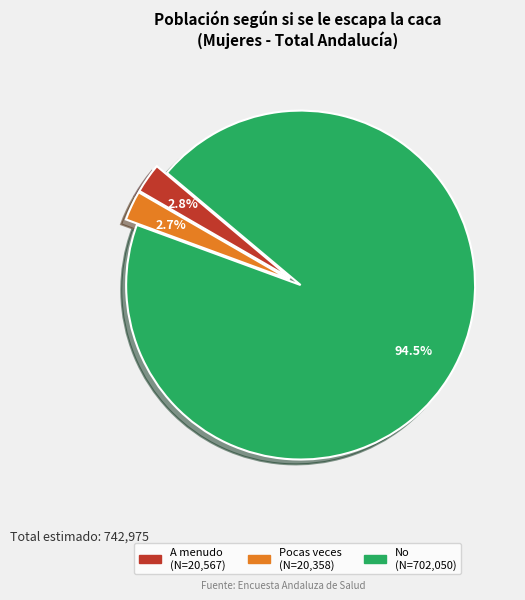

Is there a majority slice in this chart?

Yes